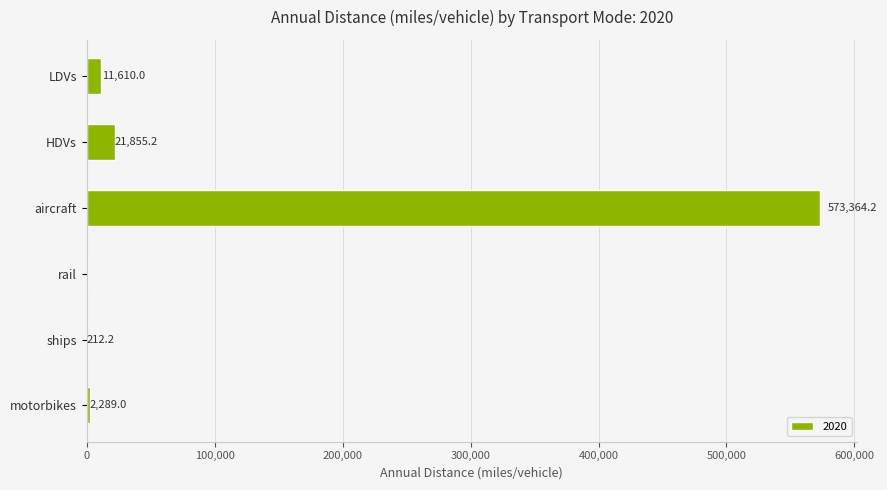

True or false: the data shows 0.0 at rail.

True